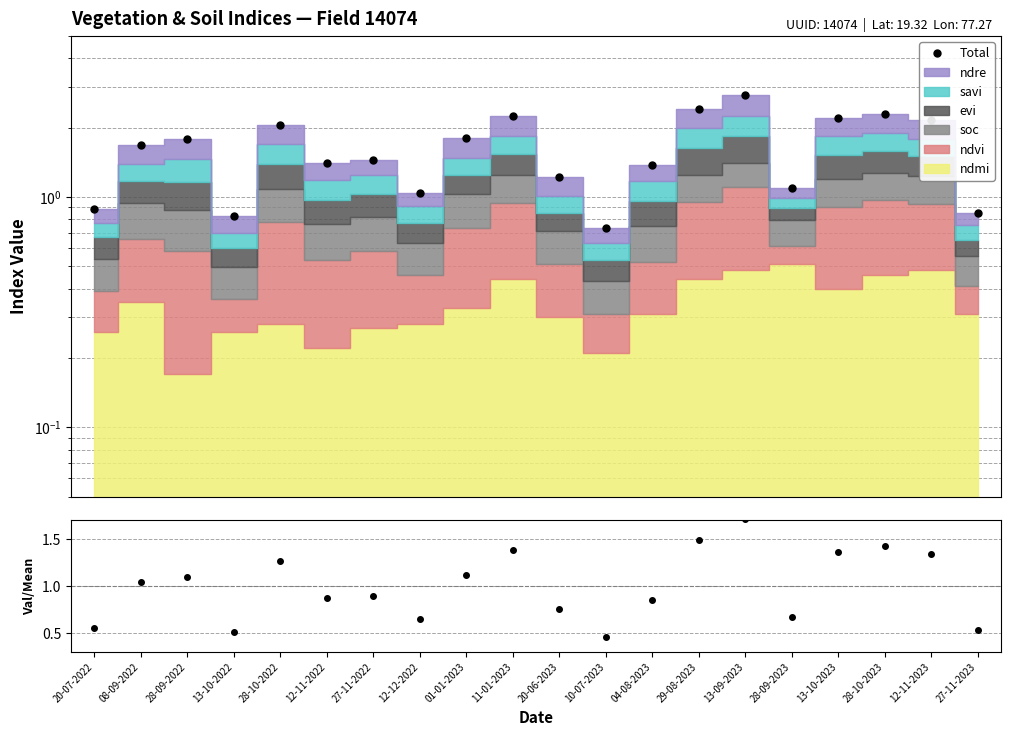

Where does the data first go above 1?

08-09-2022